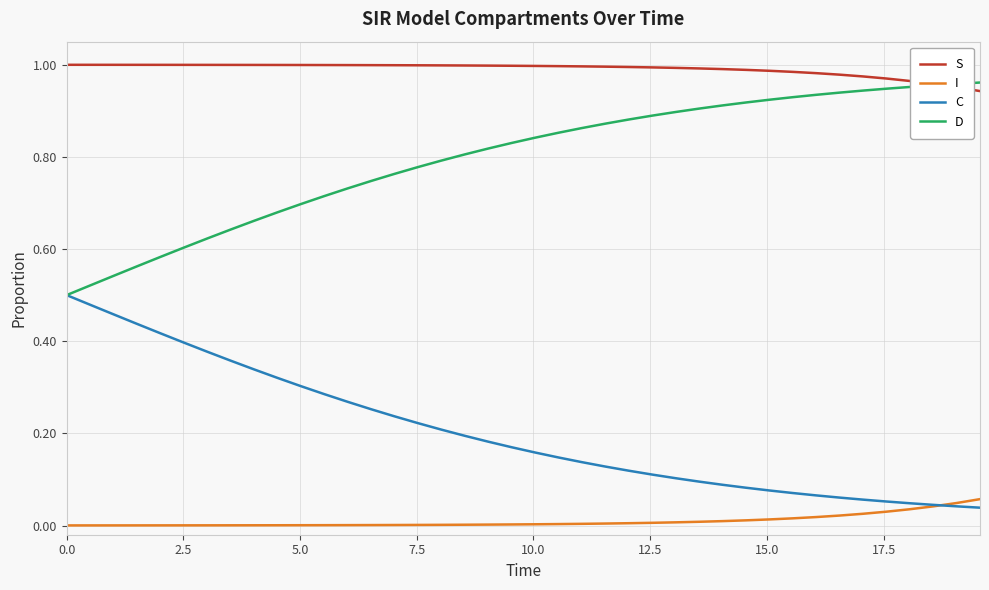

Which series has the largest total across all categories?

S